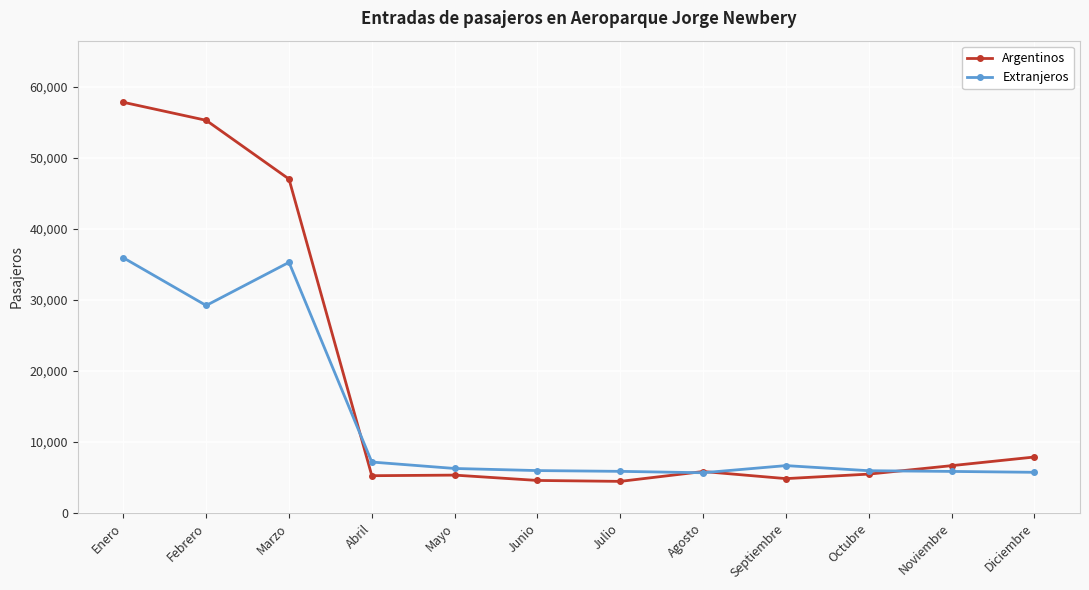

Which series has the largest range (max minus min)?

Argentinos